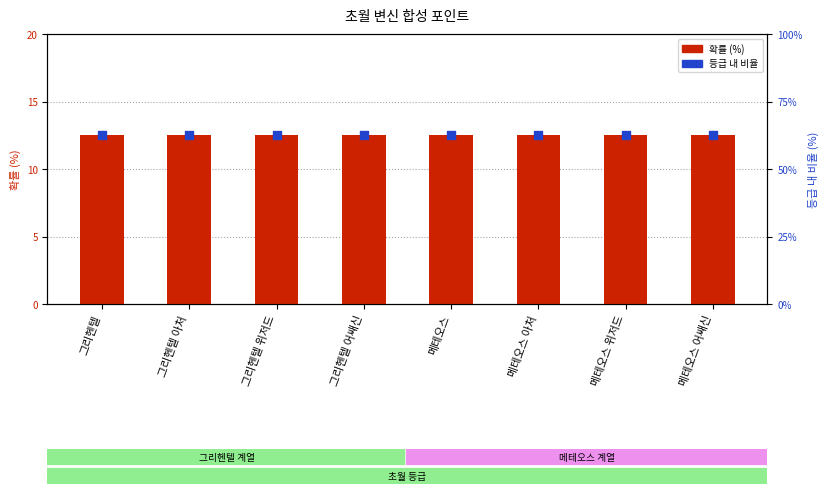

Is the value of 등급 내 비율 at 메테오스 어쌔신 greater than the value of 확률 at 그리헨텔 아처?

Yes